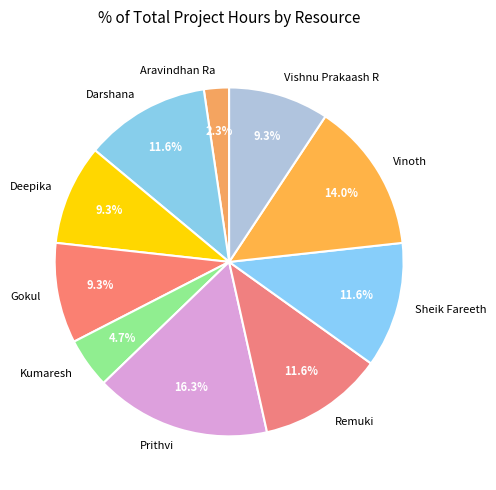

Which category has the biggest portion of the pie?

Prithvi